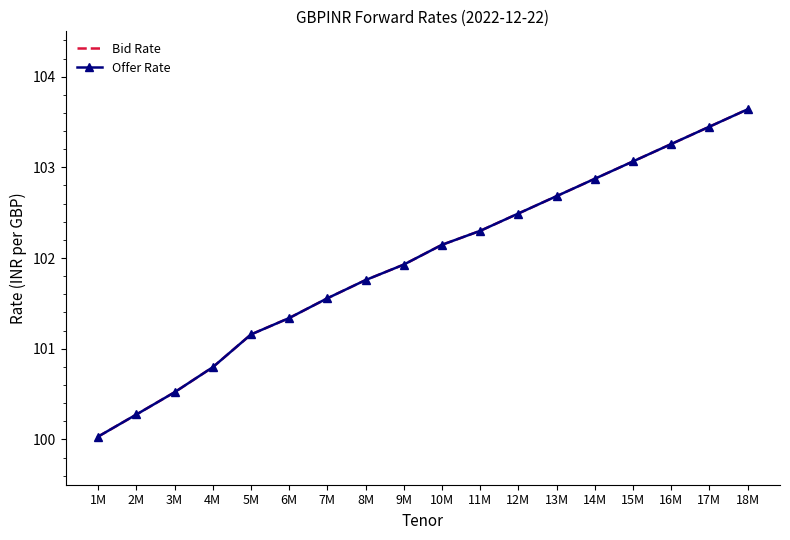

True or false: Offer Rate and Bid Rate cross at least once.

False